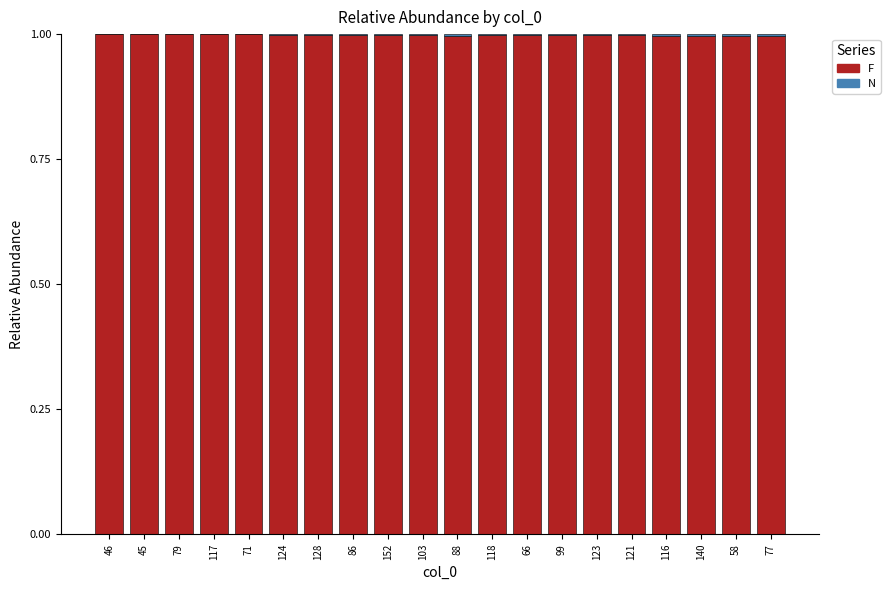

The F series shows 0.5 at 79. True or false?

False